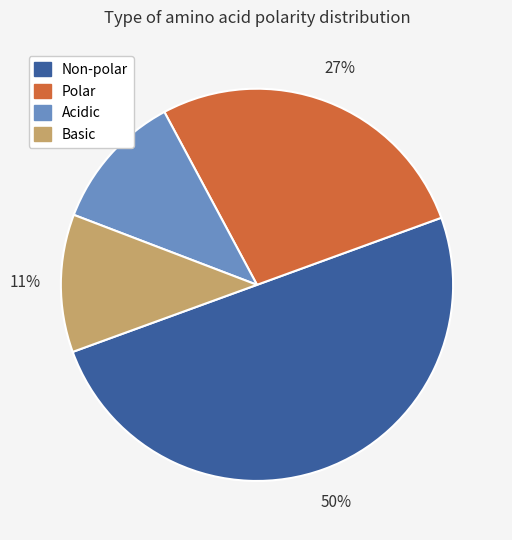

To the nearest percent, what is the average slice percentage?

25%